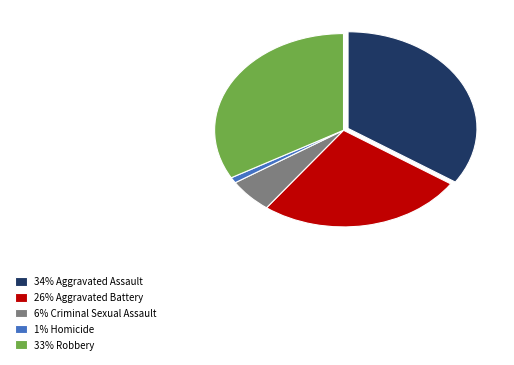

How many segments does this pie chart have?

5